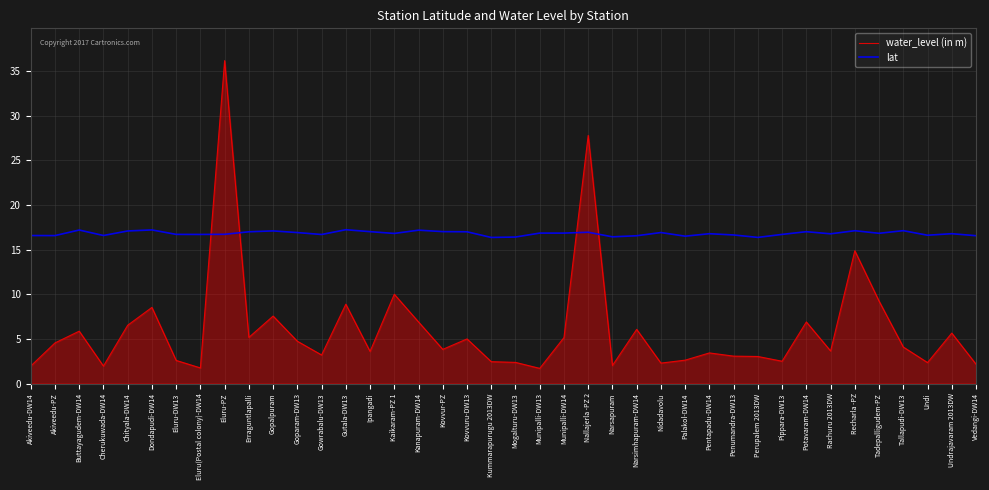

What is the approximate value of lat at Kummarapurugu 2013DW?

16.4